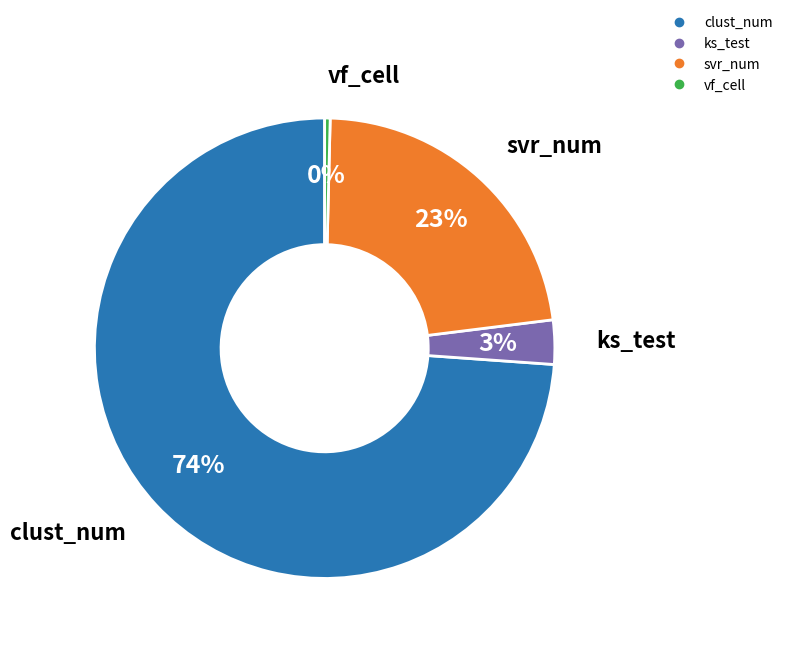

Which slice is the largest?

clust_num